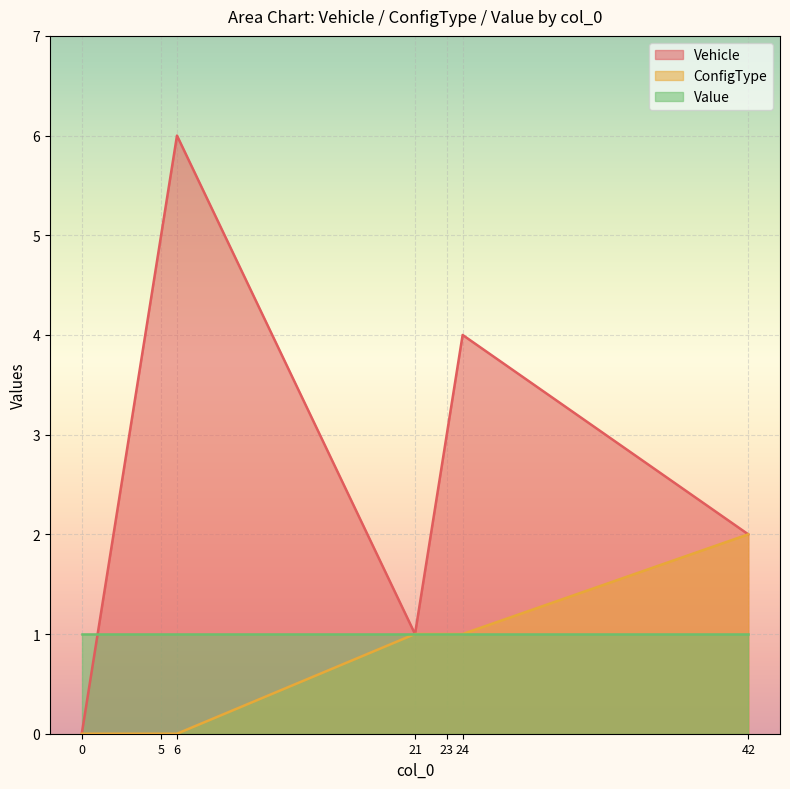

Is the value of ConfigType at 21 greater than the value of Vehicle at 23?

No